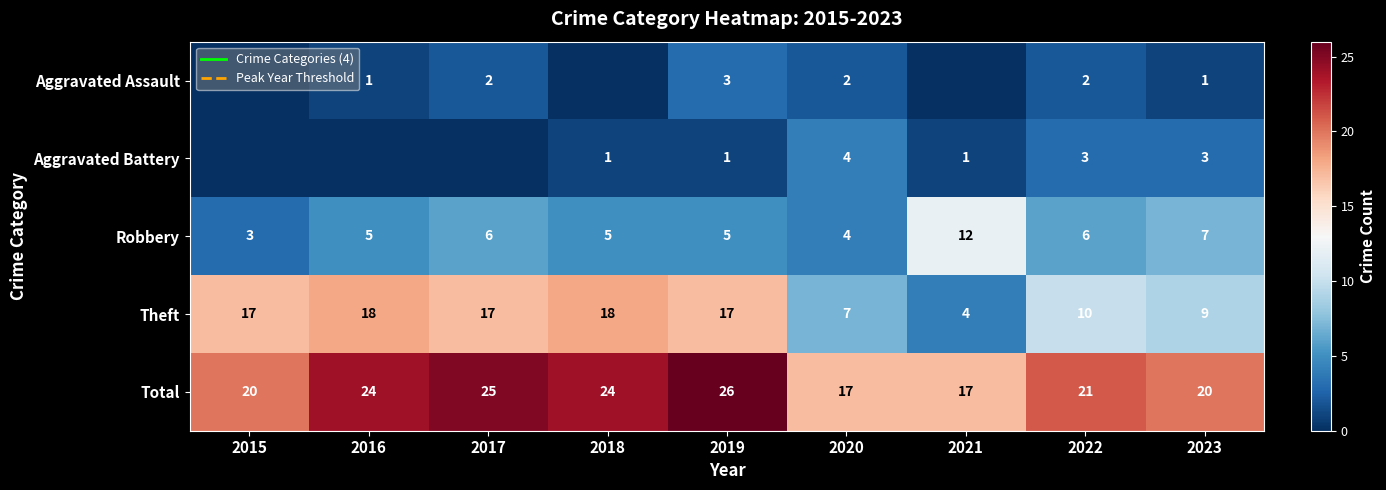

How many values in the Theft series exceed 17?

2